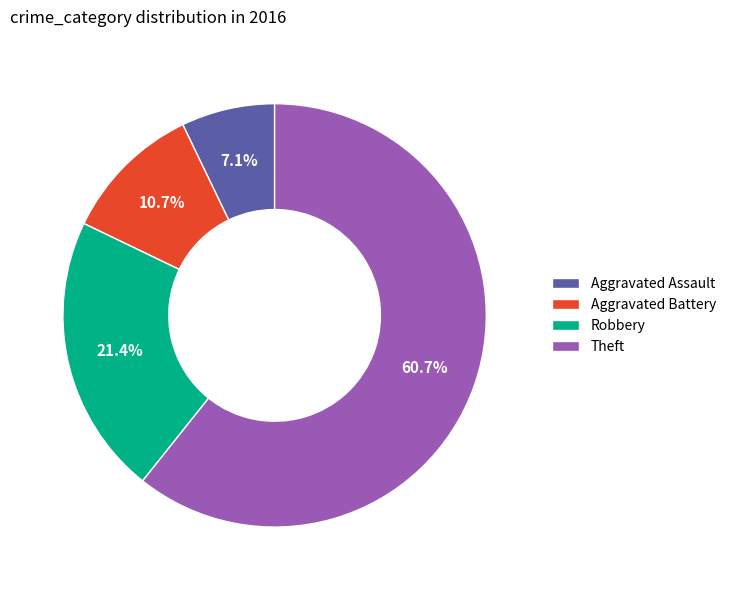

To the nearest percent, what portion does Aggravated Battery represent?

11%